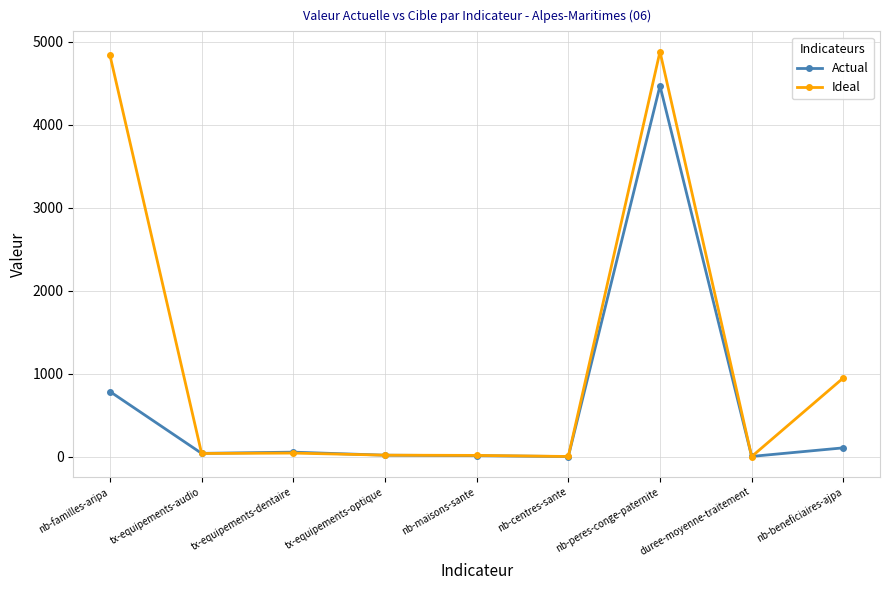

True or false: Ideal has more than 0 points higher than both neighbors.

True